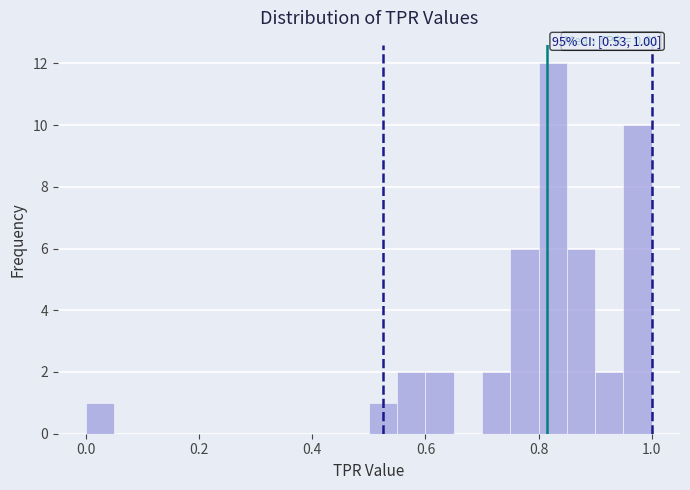

Read against the x-axis, roughly where is the centre of the tallest bar?

0.82